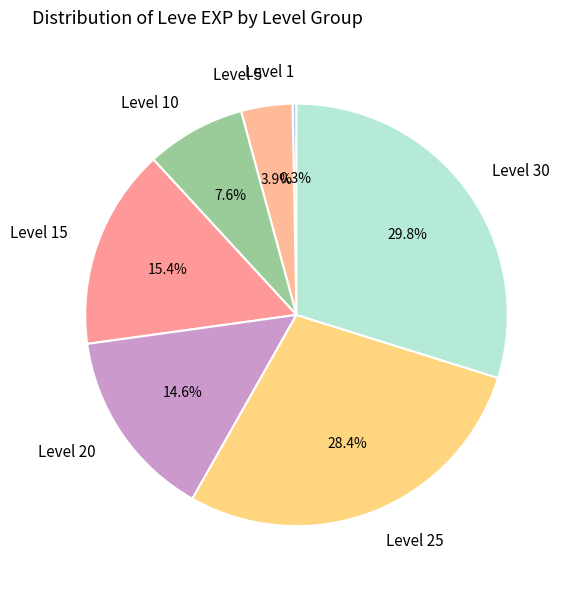

Which category has the biggest portion of the pie?

Level 30